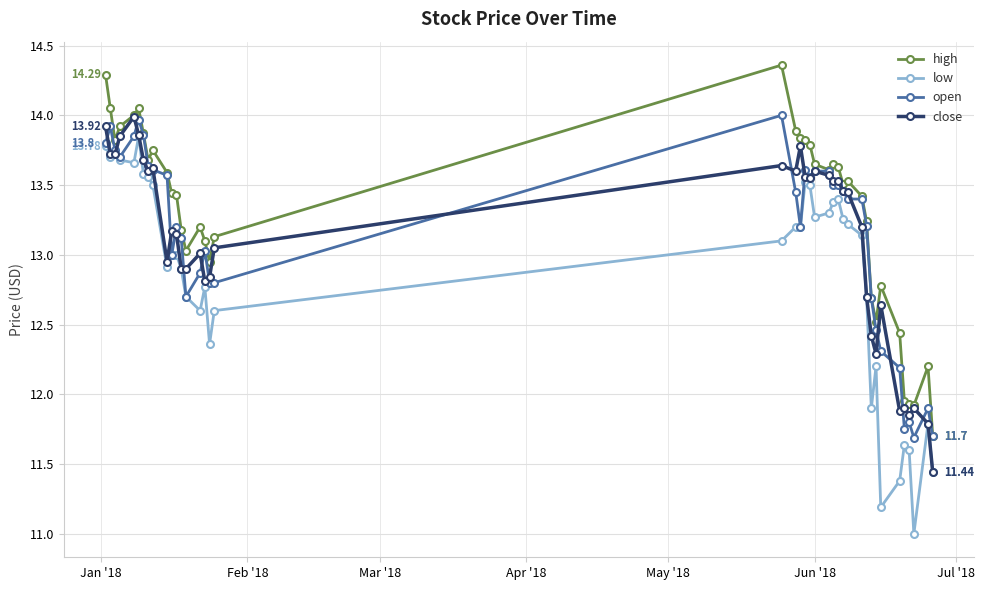

Which series has the widest spread of values?

low